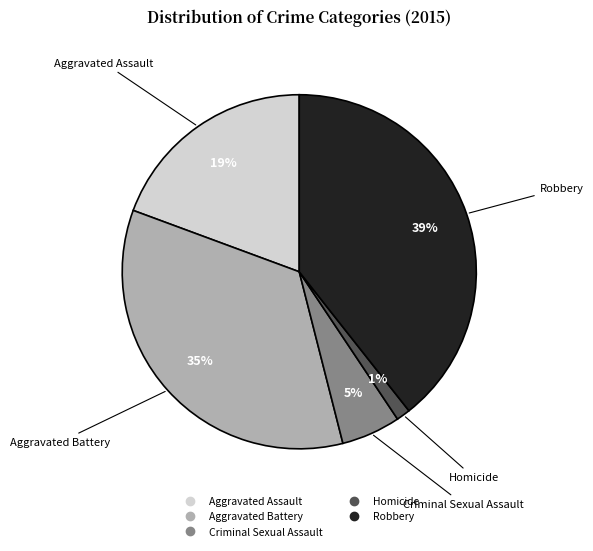

Combined, do Criminal Sexual Assault and Robbery account for over 50%?

No